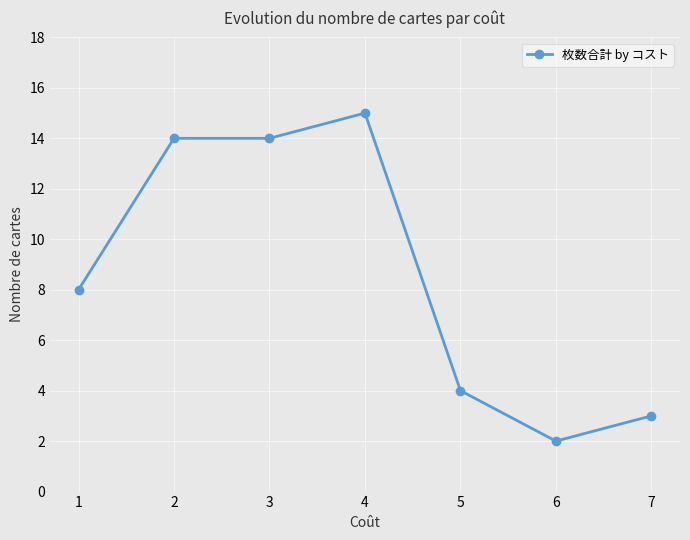

What is the difference between the values at 3 and 1?

6